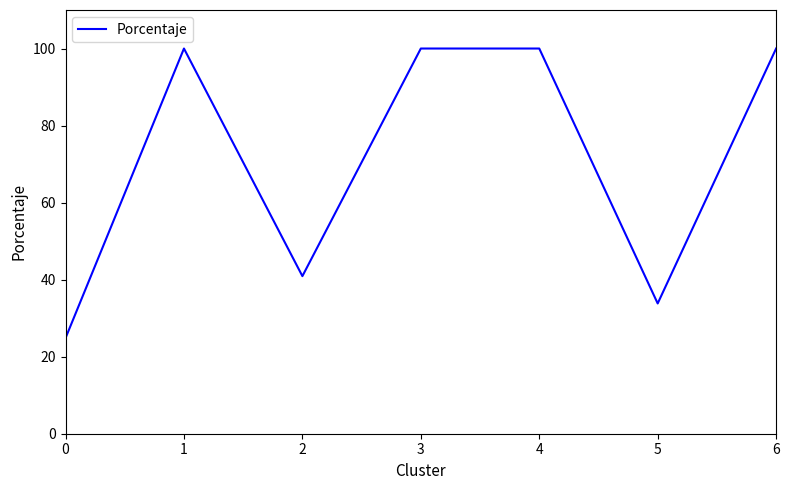

Between 5 and 2, which is larger?

2